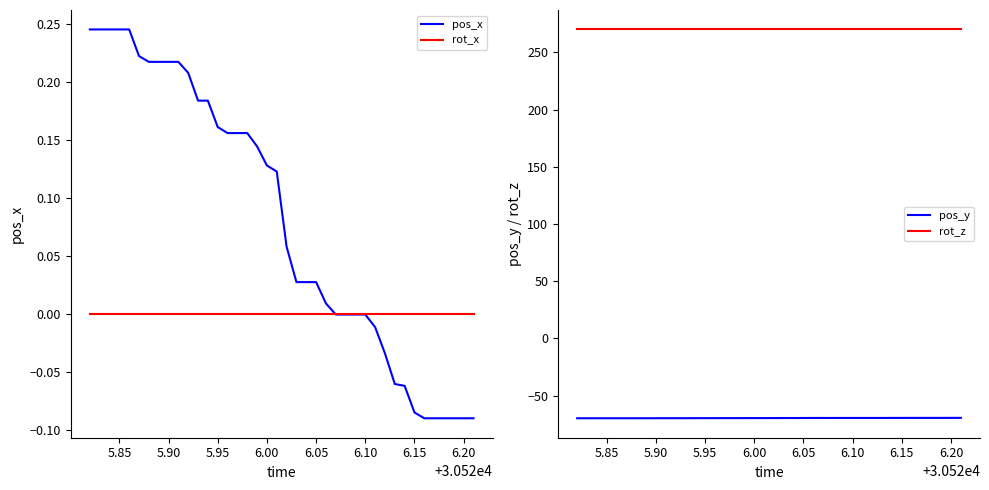

How many values in pos_x are above zero?

25